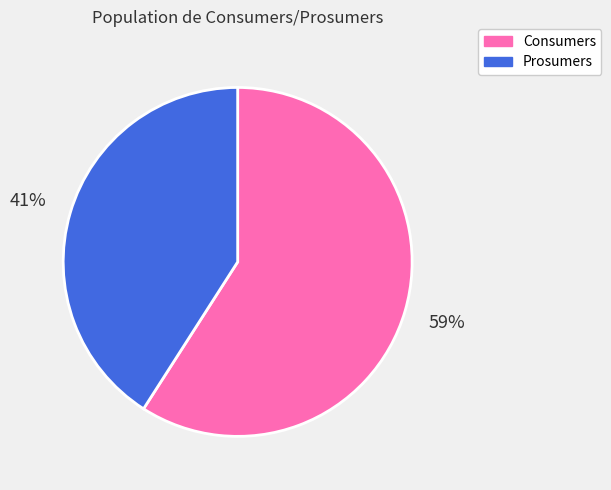

To the nearest percent, what is the average slice percentage?

50%